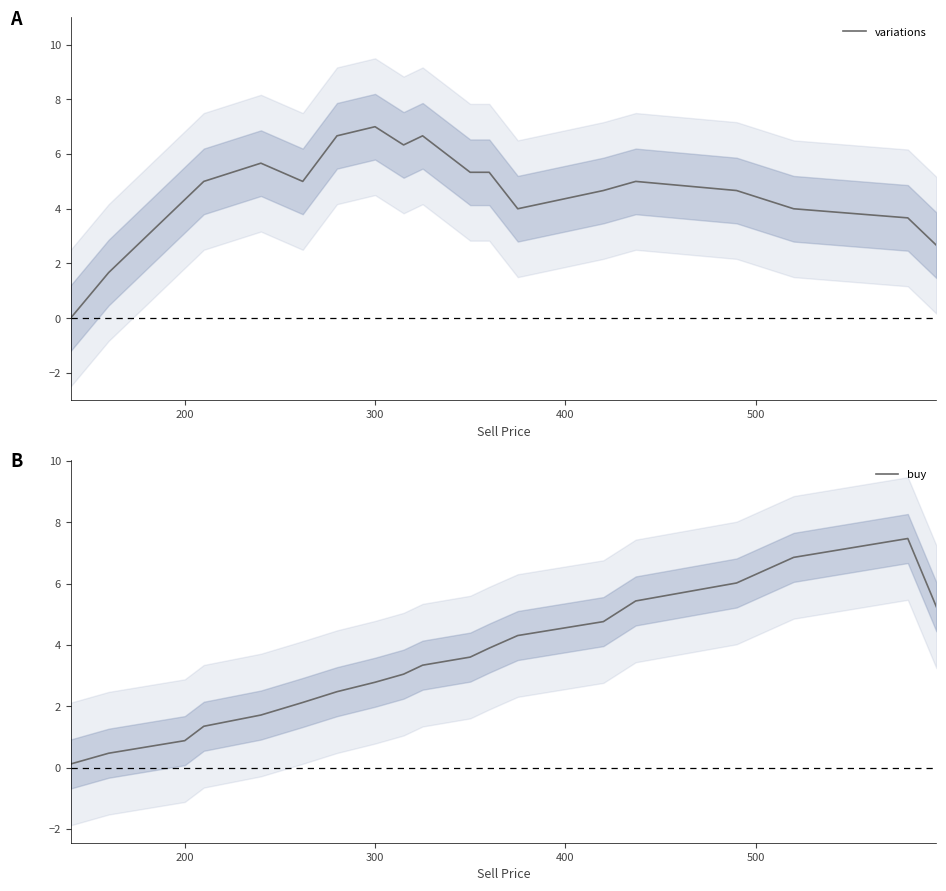

At which label does variations reach its peak?

300